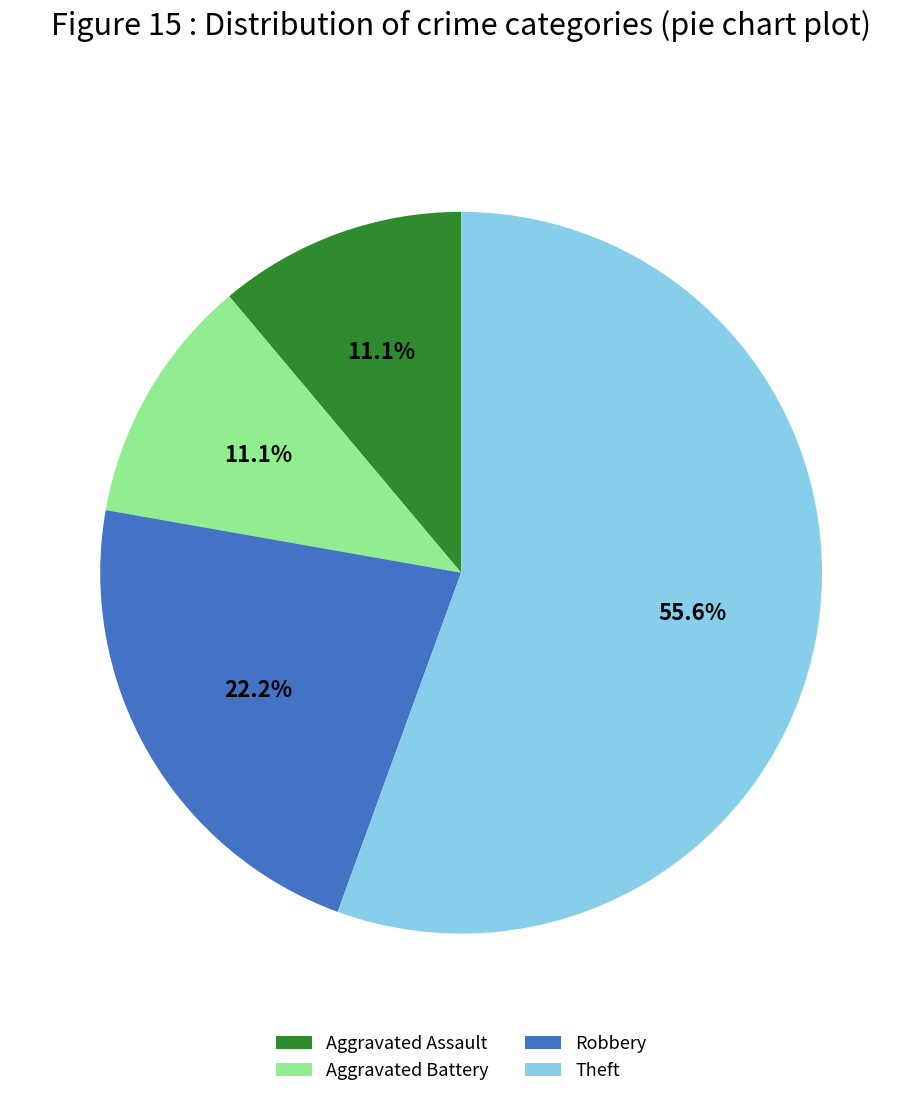

How many slices are in this pie chart?

4